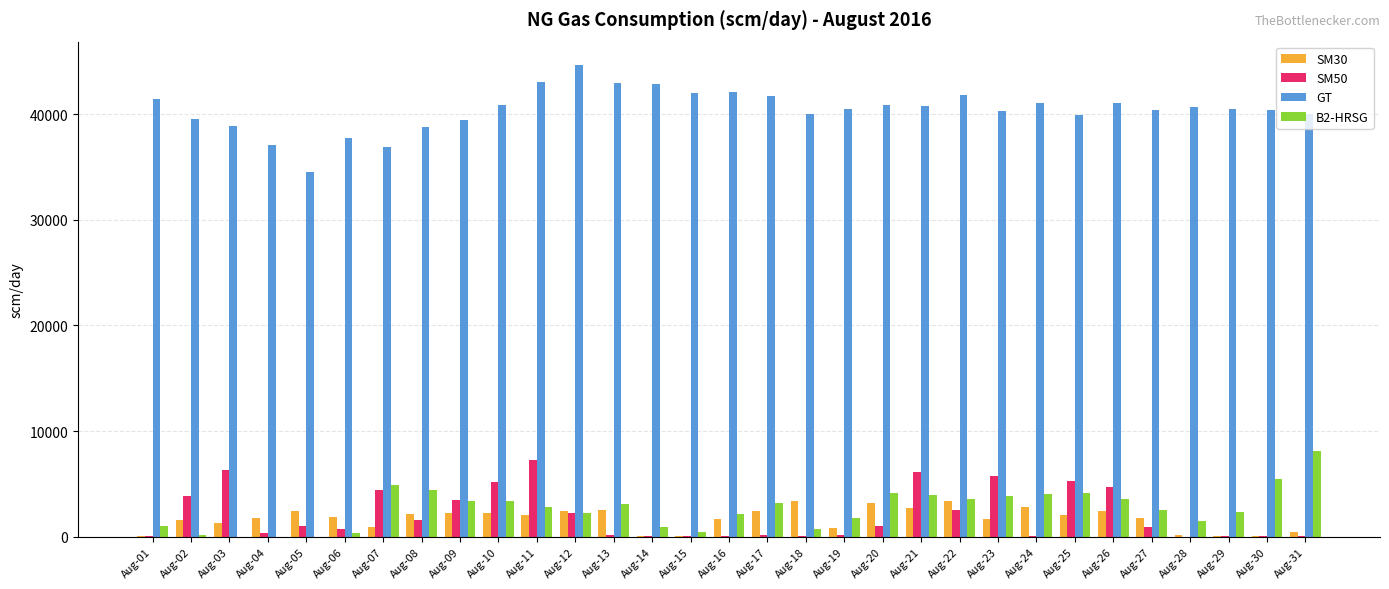

Which series changed the most between Aug-11 and Aug-23?

GT